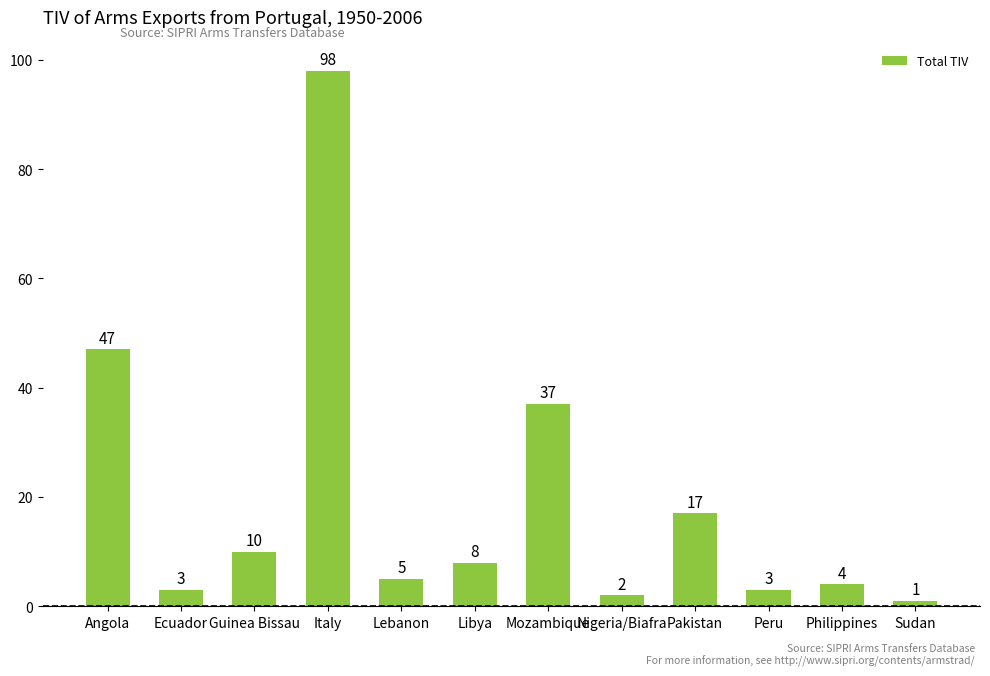

Reading left to right, what are all the values shown in this chart?

47	3	10	98	5	8	37	2	17	3	4	1